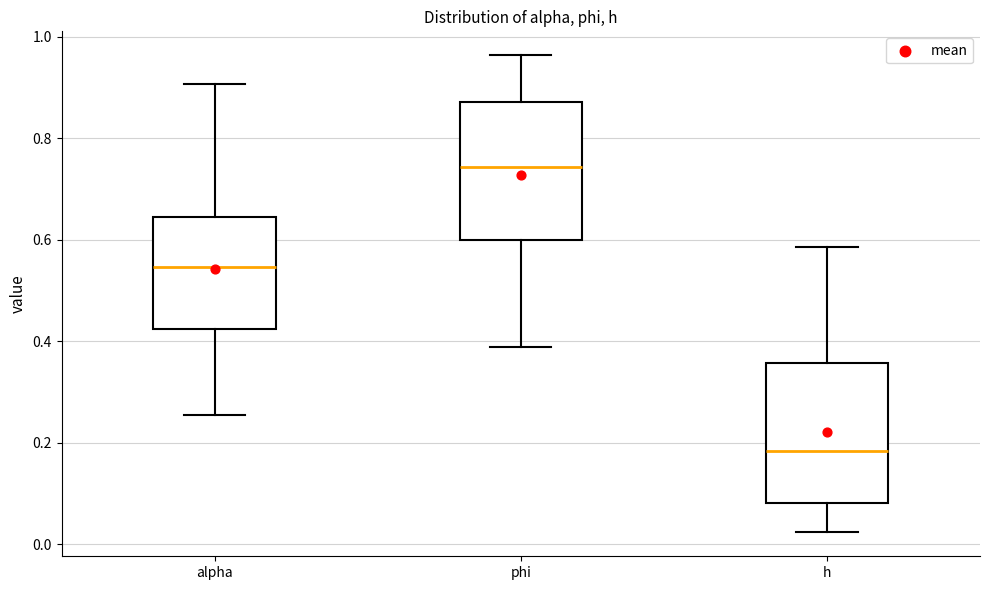

Where does the upper whisker of the box for h end on the y-axis? The values are not printed on the chart, so give them approximately, as read against the axis.

0.58